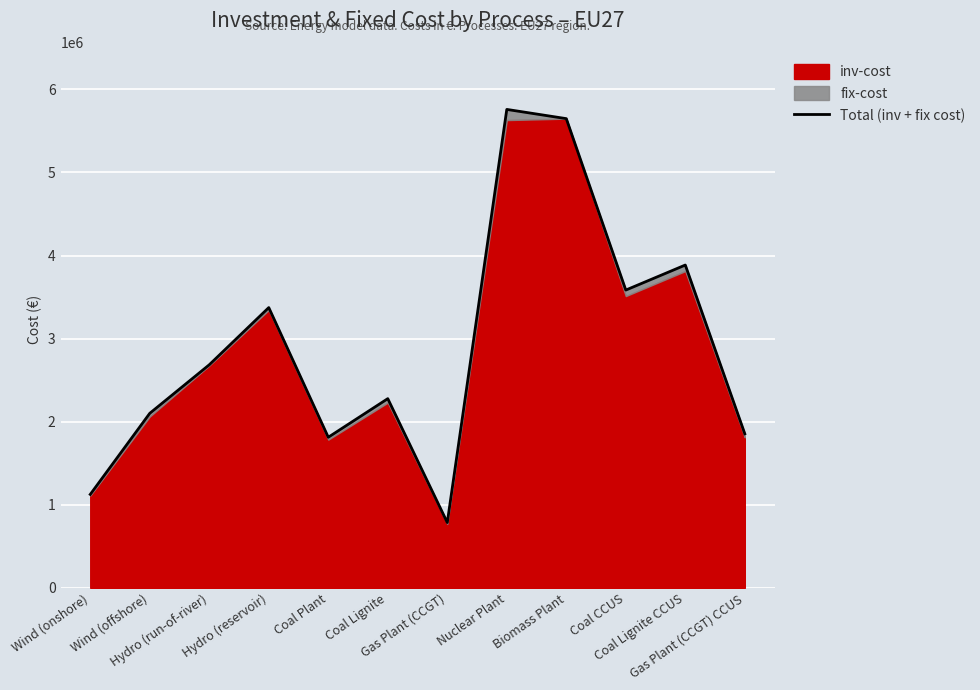

Rank the categories by value from lowest to highest.

Gas Plant (CCGT), Wind (onshore), Coal Plant, Gas Plant (CCGT) CCUS, Wind (offshore), Coal Lignite, Hydro (run-of-river), Hydro (reservoir), Coal CCUS, Coal Lignite CCUS, Biomass Plant, Nuclear Plant